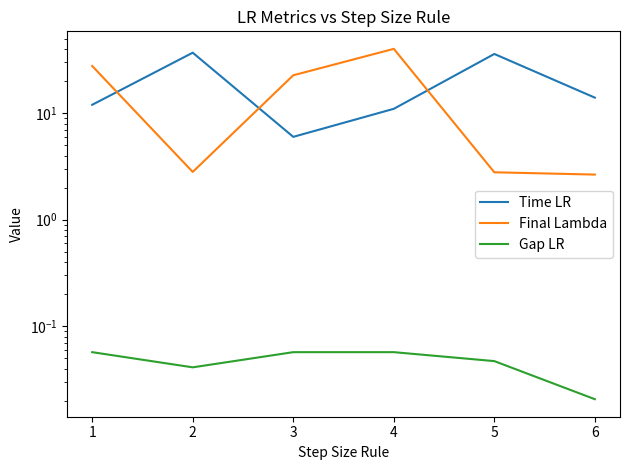

What is the sum of all Time LR values?

116.0